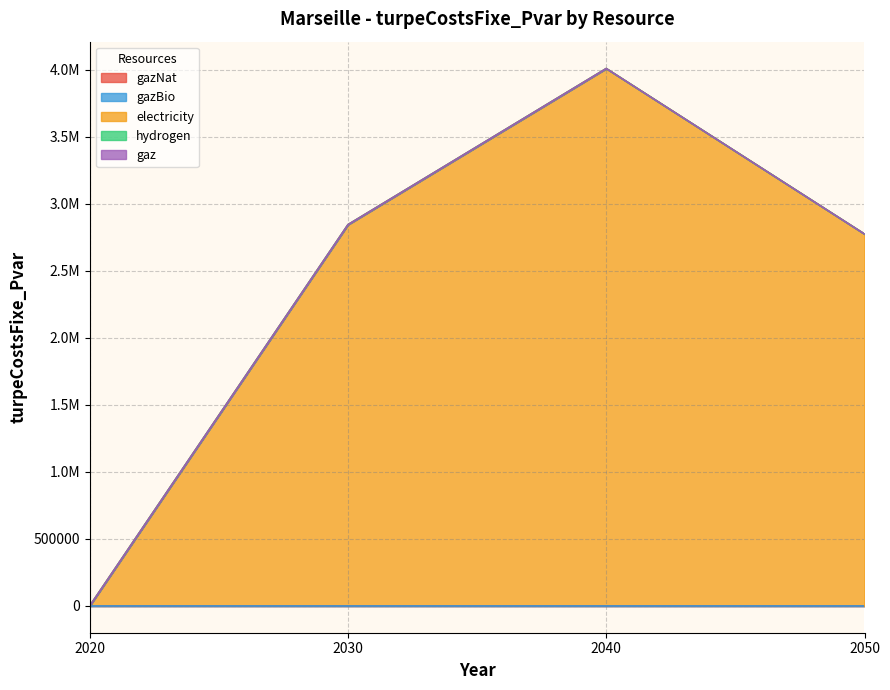

The electricity series shows 943404.5 at 2050. True or false?

False